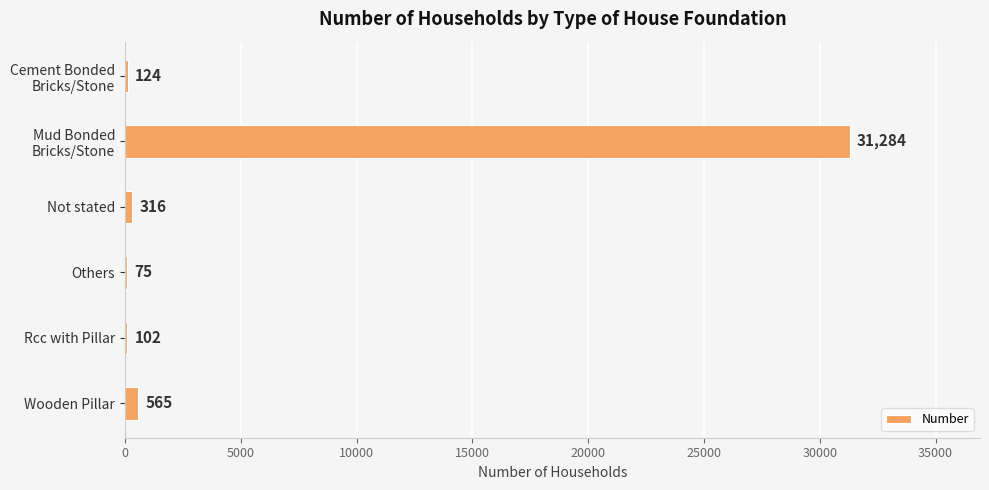

What is the sum of all values?

32466